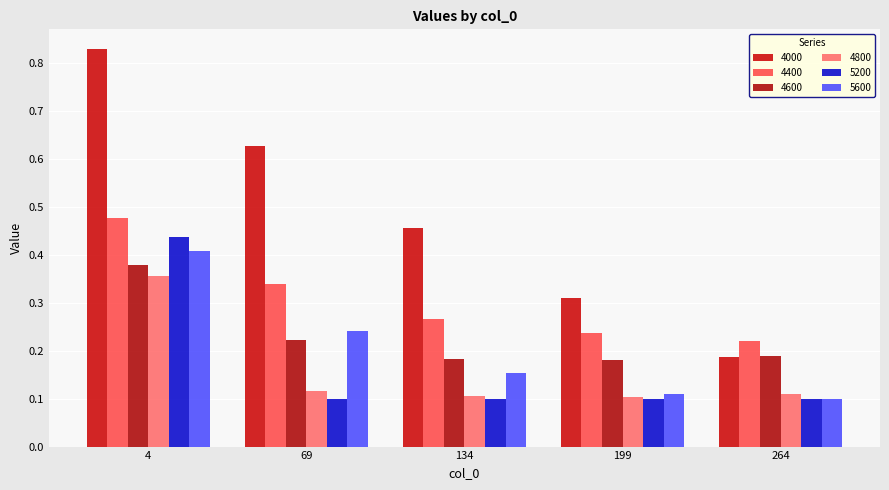

Reading left to right, transcribe all the data shown in this chart.

4000: 4=0.8	69=0.6	134=0.5	199=0.3	264=0.2
4400: 4=0.5	69=0.3	134=0.3	199=0.2	264=0.2
4600: 4=0.4	69=0.2	134=0.2	199=0.2	264=0.2
4800: 4=0.4	69=0.1	134=0.1	199=0.1	264=0.1
5200: 4=0.4	69=0.1	134=0.1	199=0.1	264=0.1
5600: 4=0.4	69=0.2	134=0.2	199=0.1	264=0.1